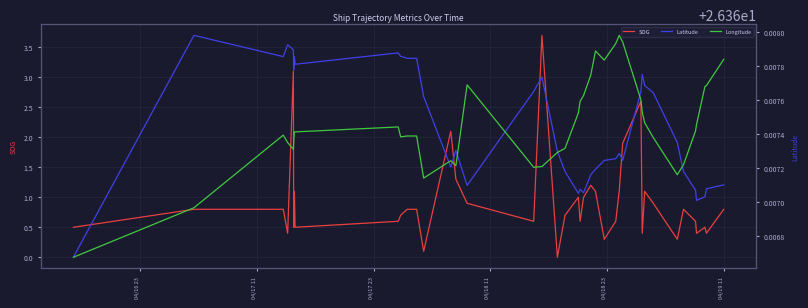

What are all the series names shown in the legend?

SOG, Latitude, Longitude